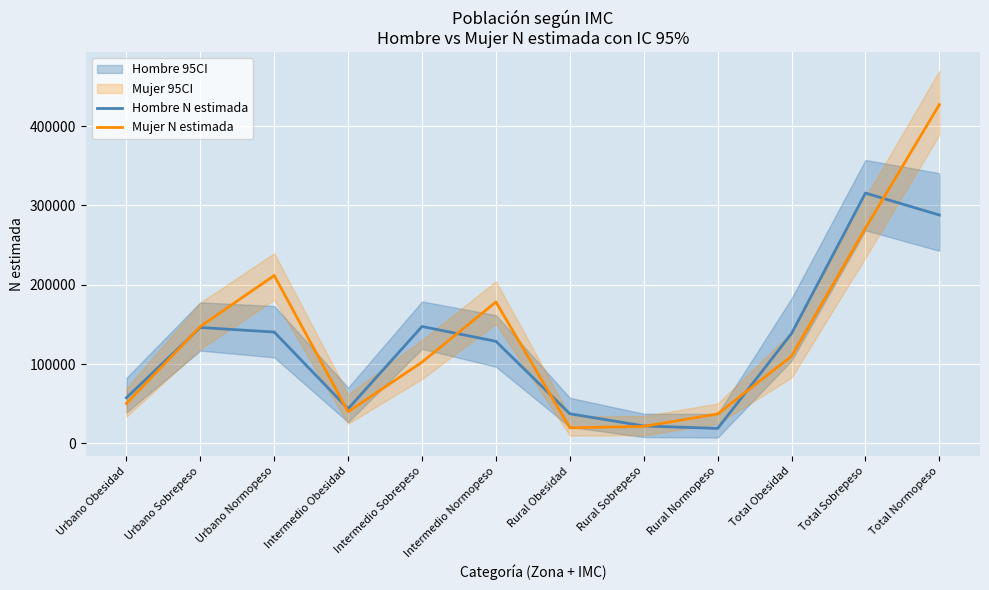

How many data points in Hombre N estimada are above 138584?

5